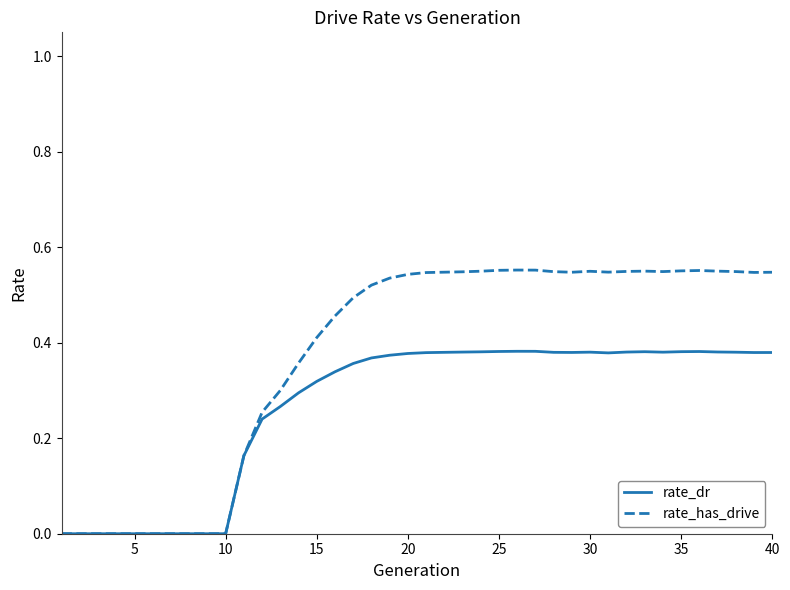

Does the chart display data point markers on the line(s)?

No